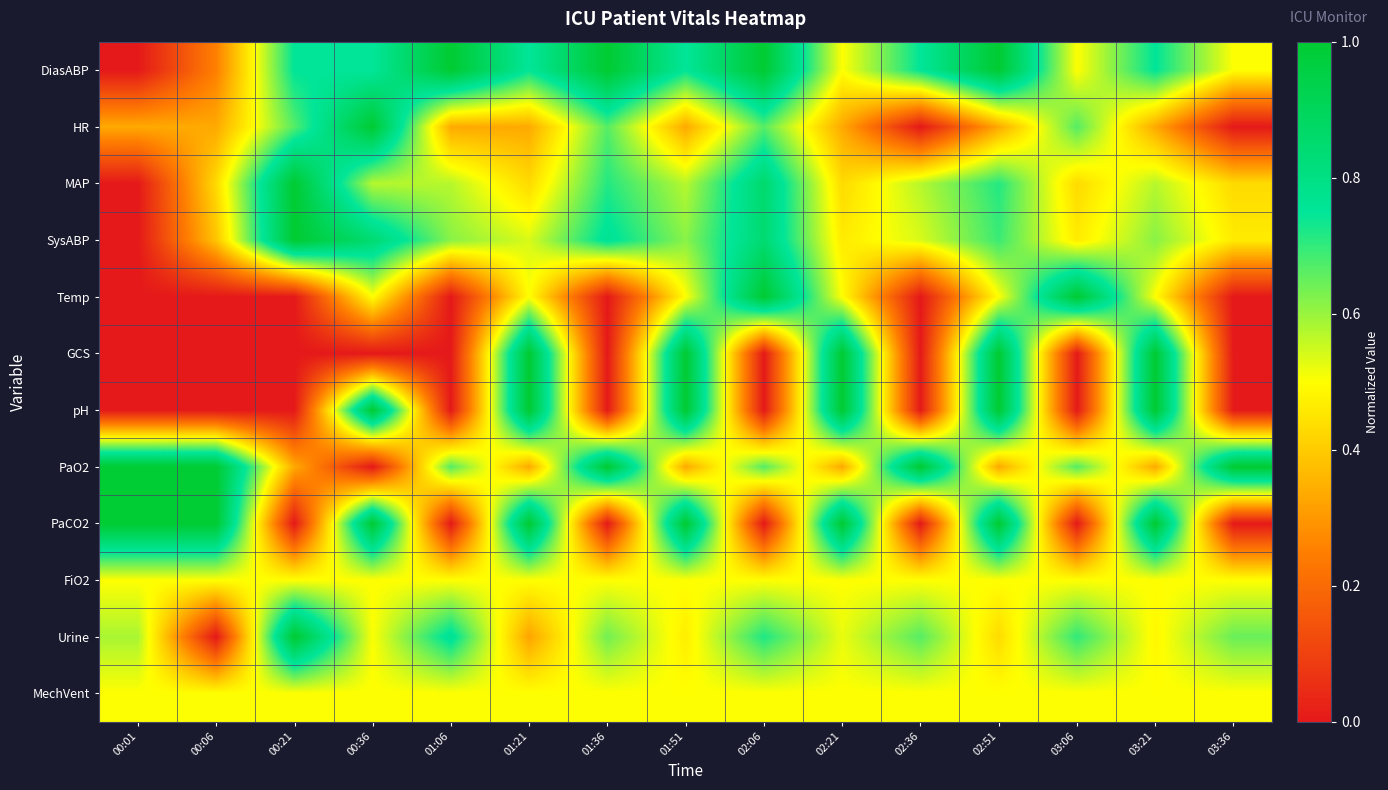

How many categories are shown in the chart?

15